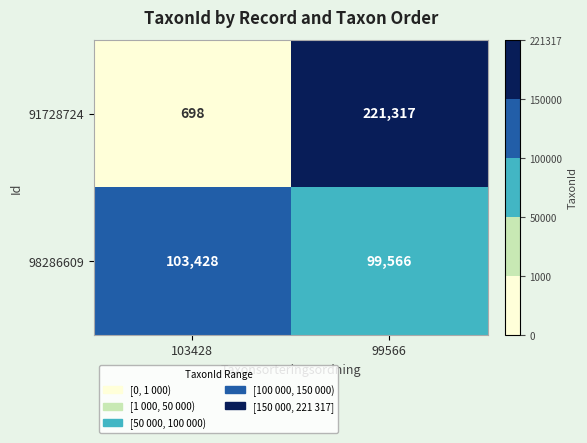

Which series has the largest total across all categories?

91728724